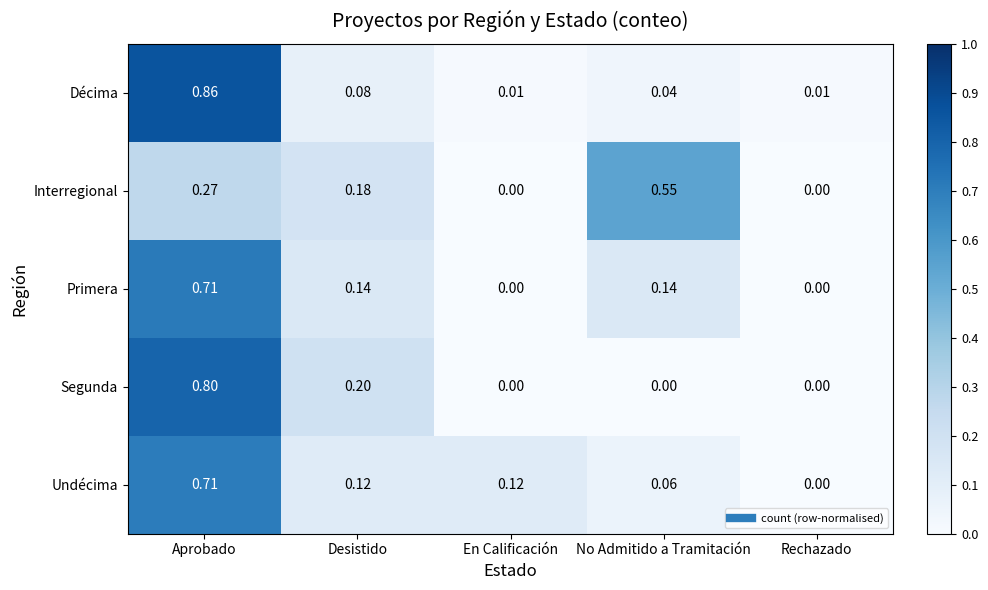

Is the value of Primera at No Admitido a Tramitación greater than the value of Segunda at En Calificación?

Yes